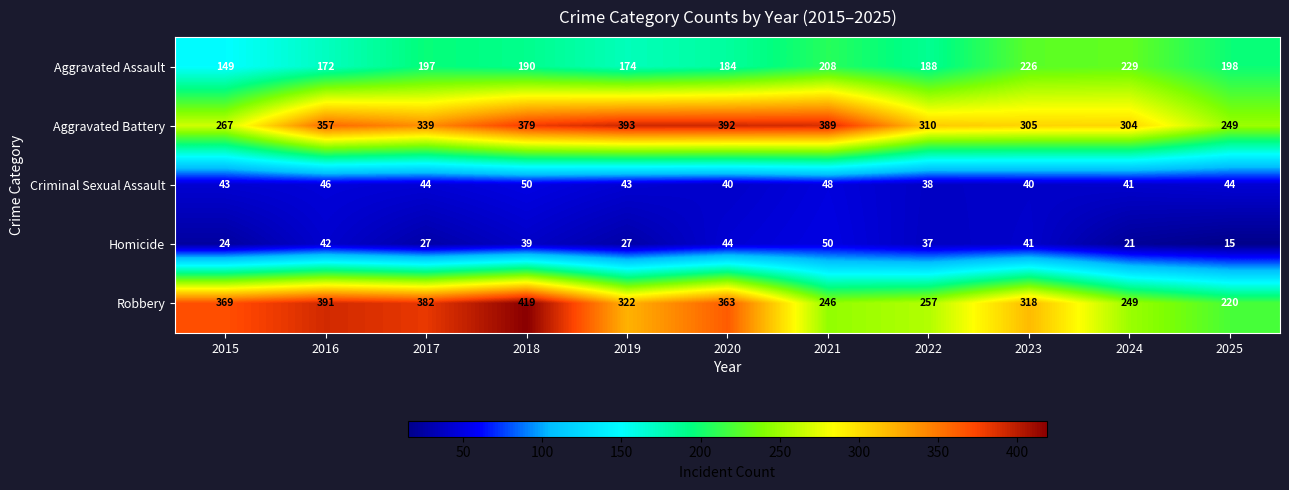

At which category is the sum across all series the highest?

2018